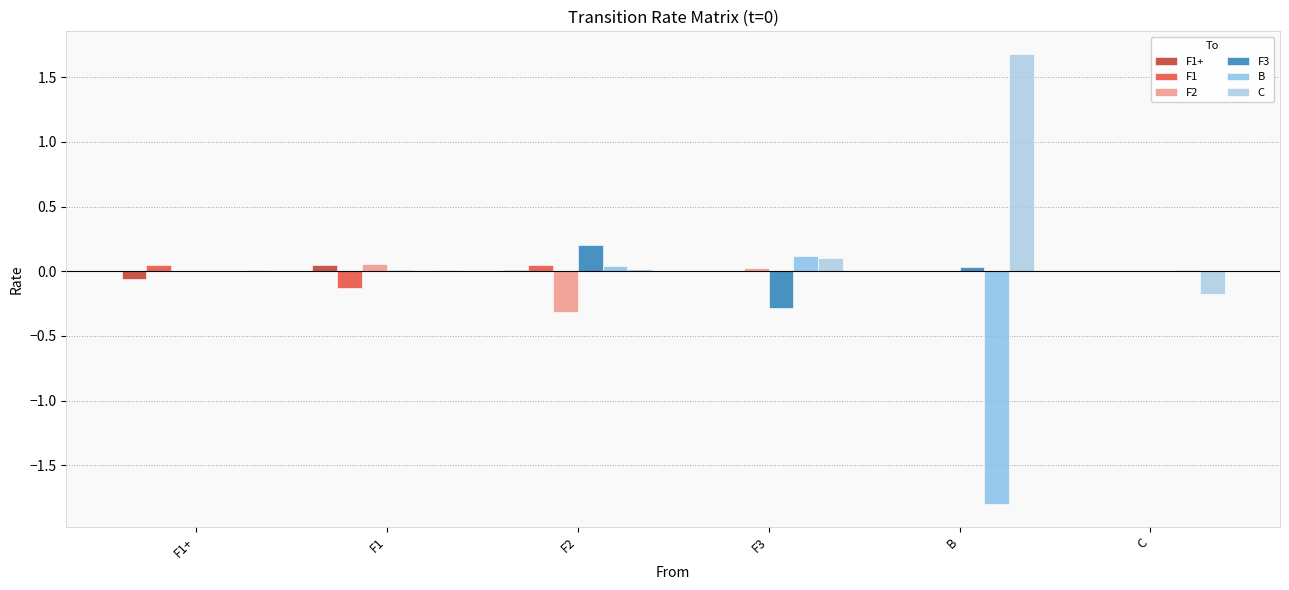

How many data points does each series have?

6